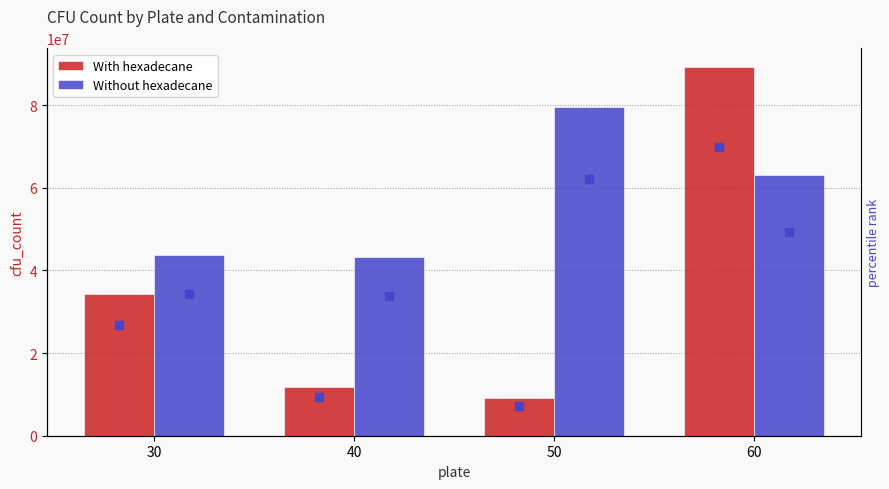

What is the difference between the Without hexadecane values at 40 and 60?

19853333.3